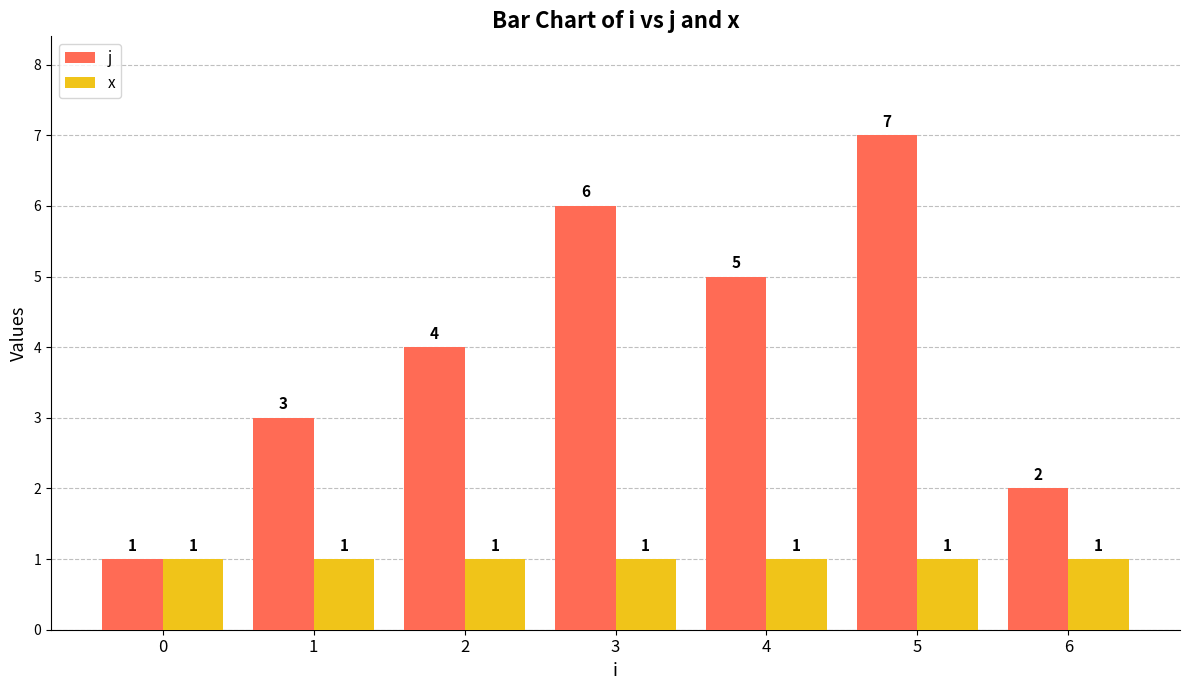

Which series changed the most between 1 and 2?

j